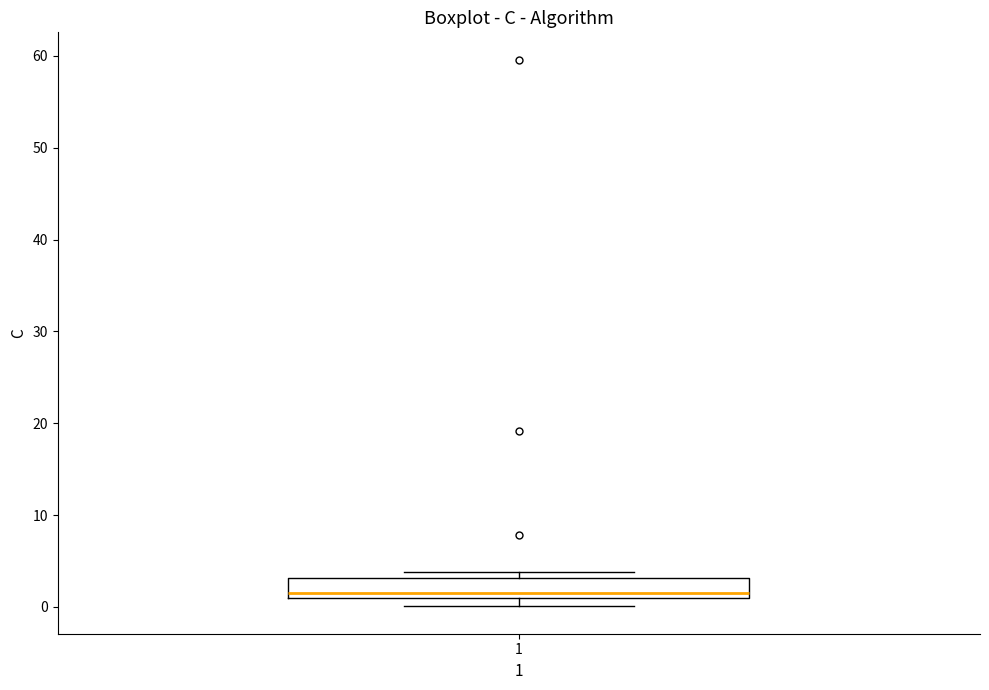

Where does the median line of the box at x = 1 sit on the y-axis? The values are not printed on the chart, so give them approximately, as read against the axis.

2